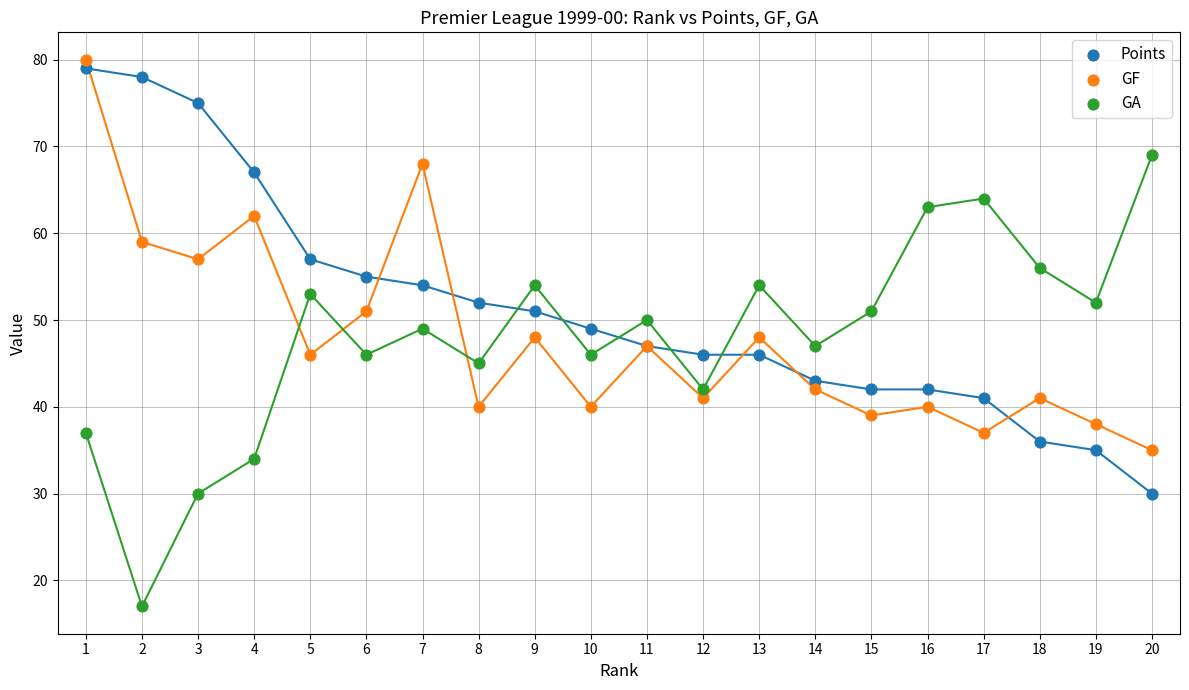

What are all the series names shown in the legend?

Points, GF, GA